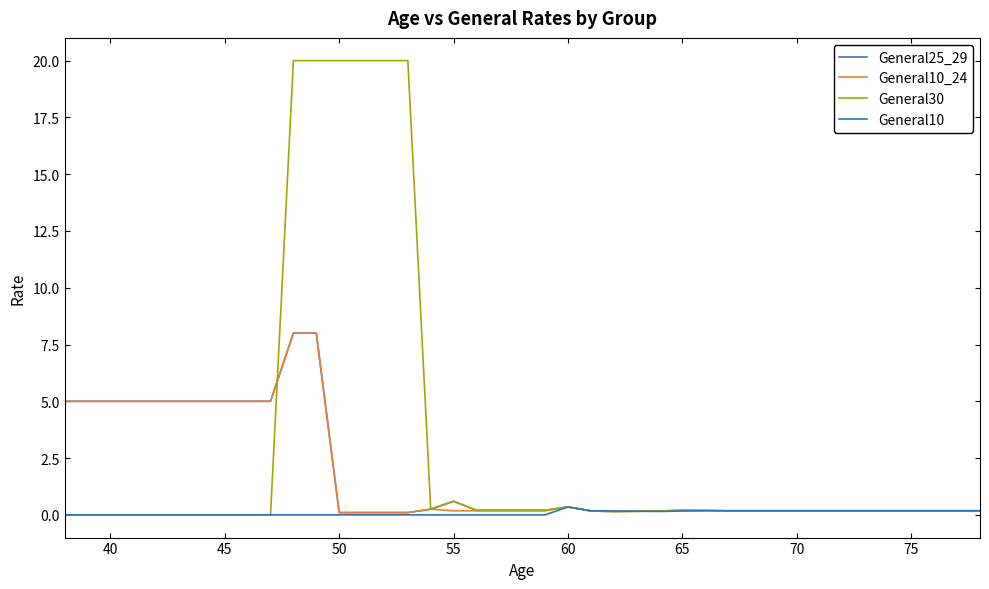

How many lines are shown in the chart?

4